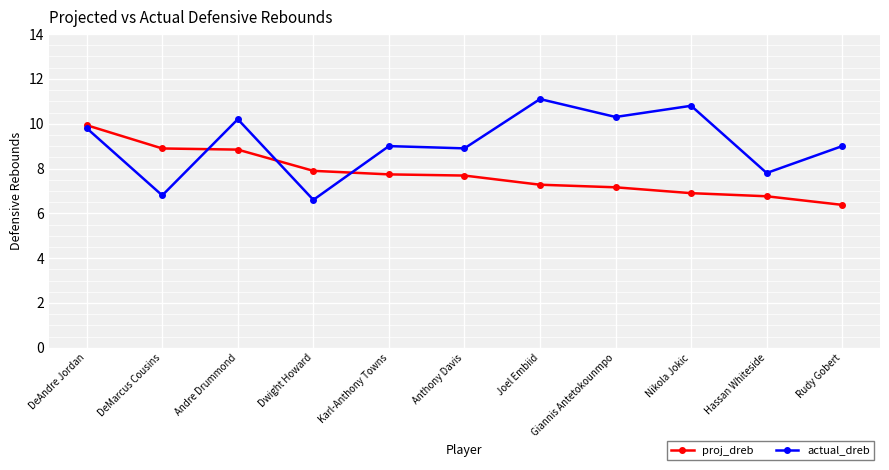

What is the average value of the actual_dreb series?

9.1